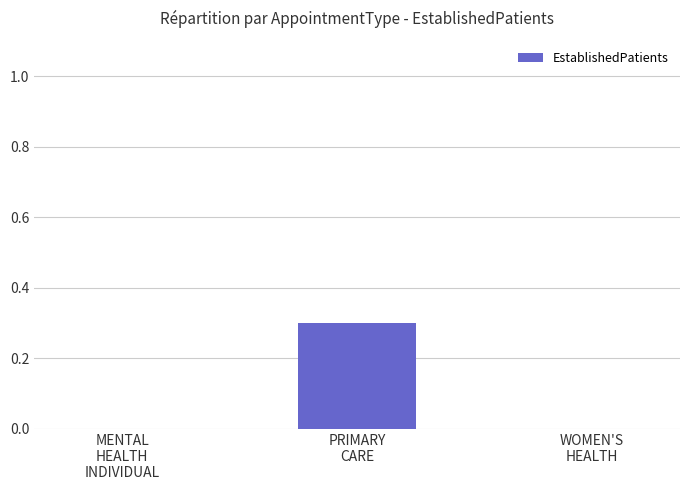

What is the maximum value shown in the chart?

0.3